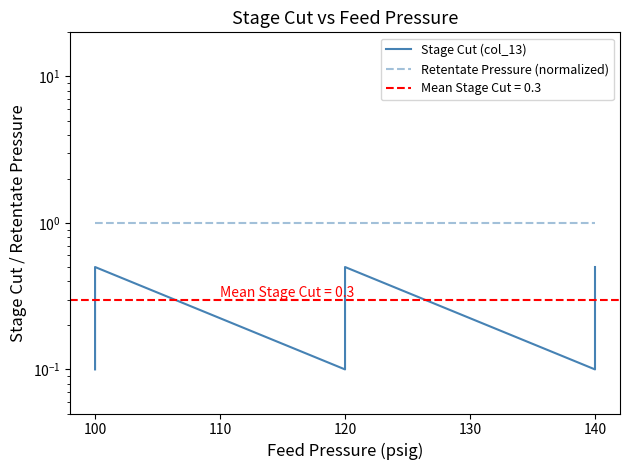

Where is Retentate Pressure (normalized) nearest to the value 1?

100